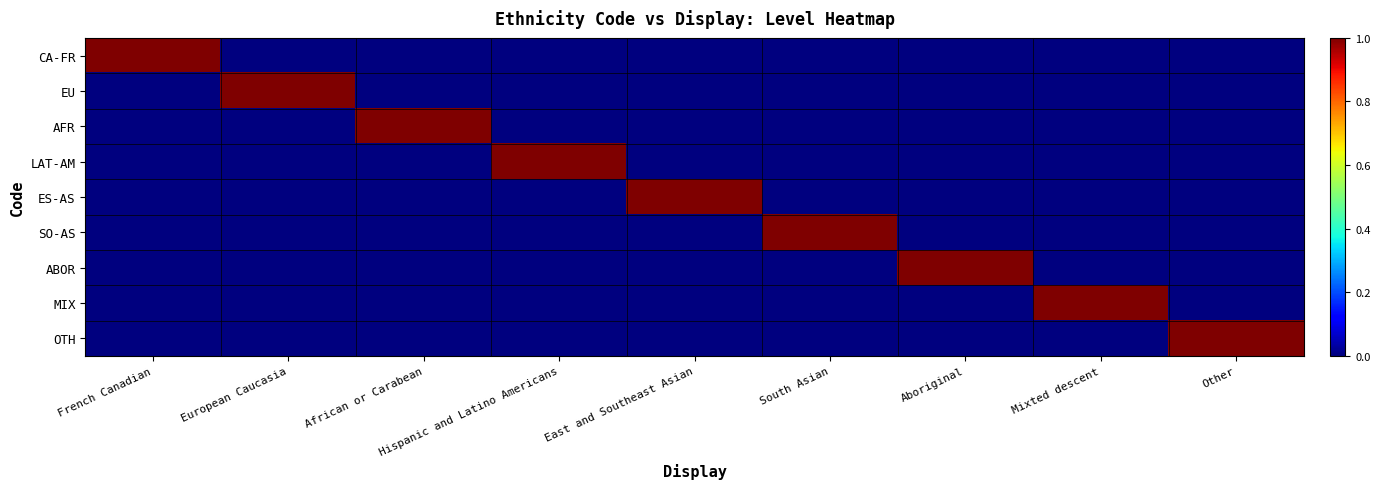

What is the greatest value displayed?

1